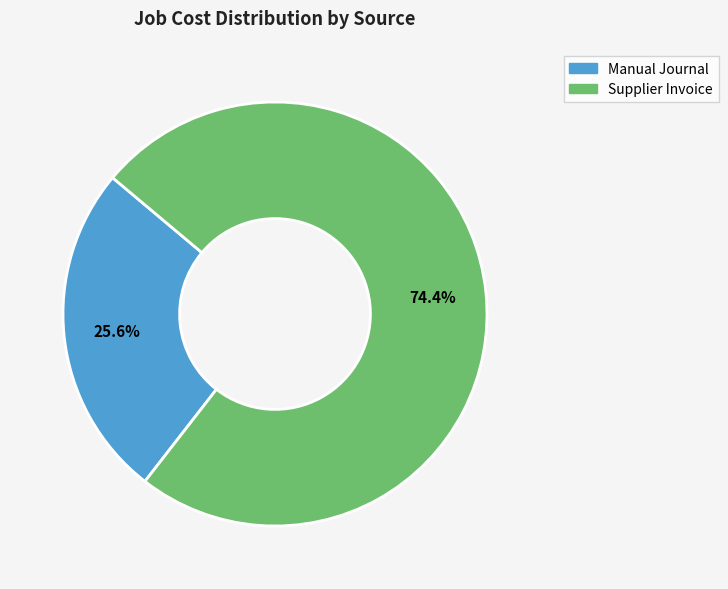

Does Manual Journal account for over 50% of the chart?

No